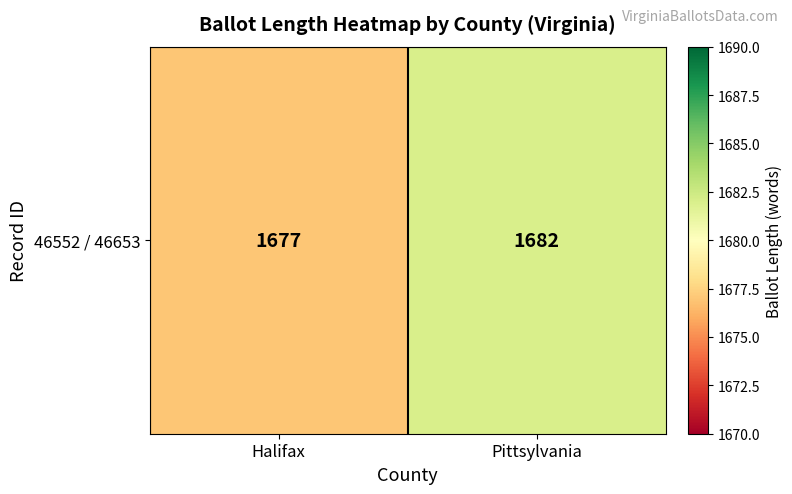

Reading left to right, list all the values displayed in this chart.

Halifax=1677	Pittsylvania=1682